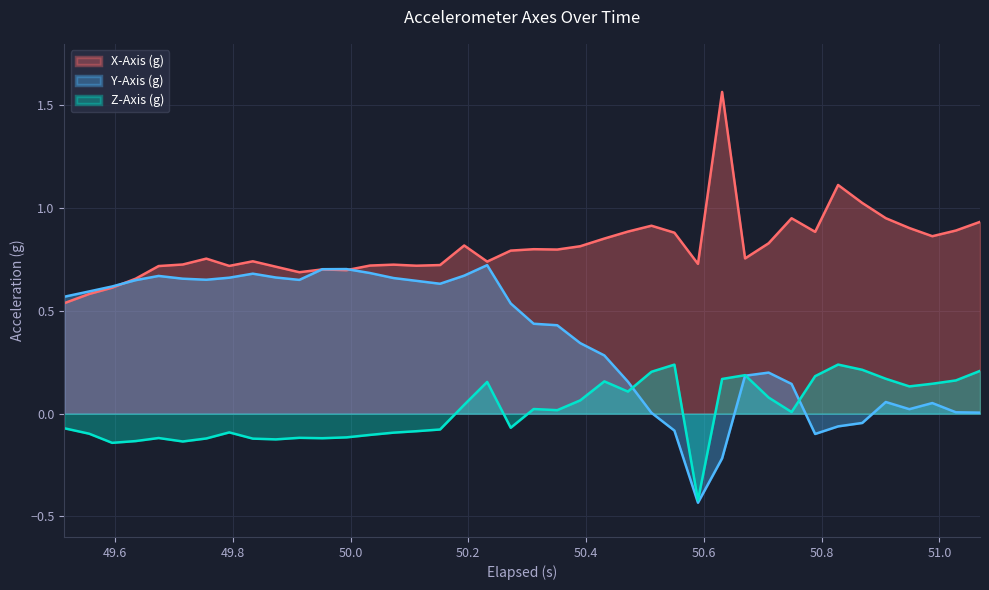

How many lines are shown in the chart?

3